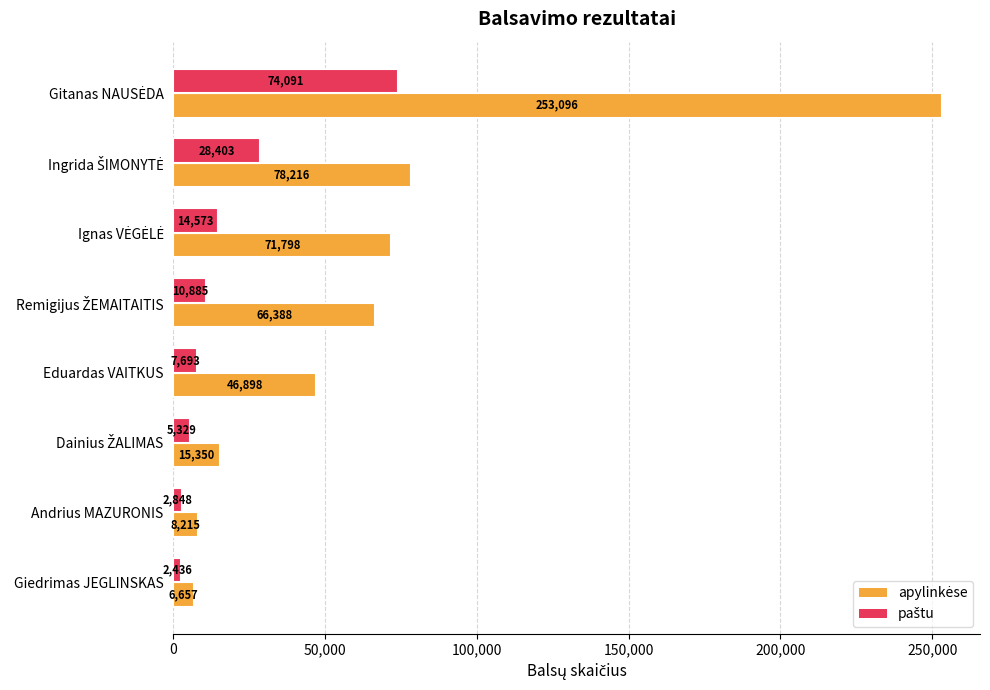

What is the difference between the highest and lowest values at Giedrimas JEGLINSKAS?

4221